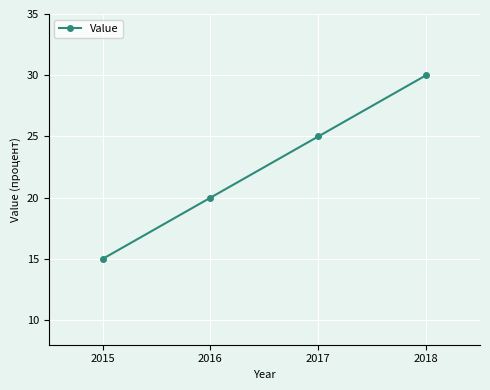

How many data points does each series have?

4